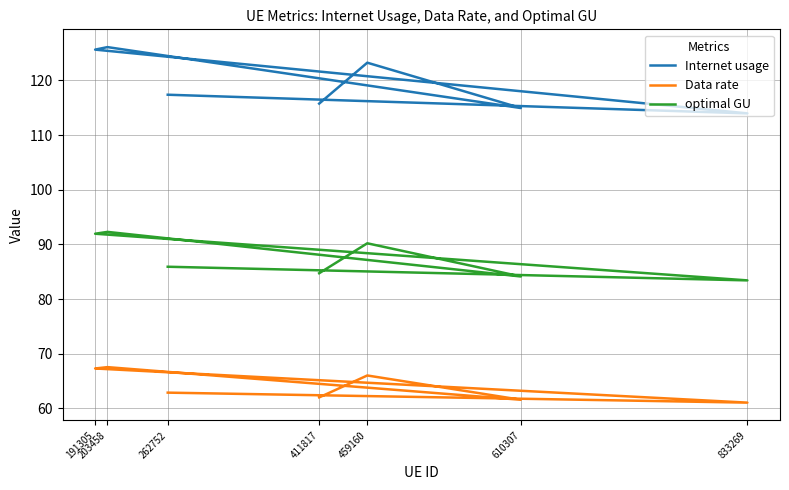

How many data points in Internet usage are above 117?

4